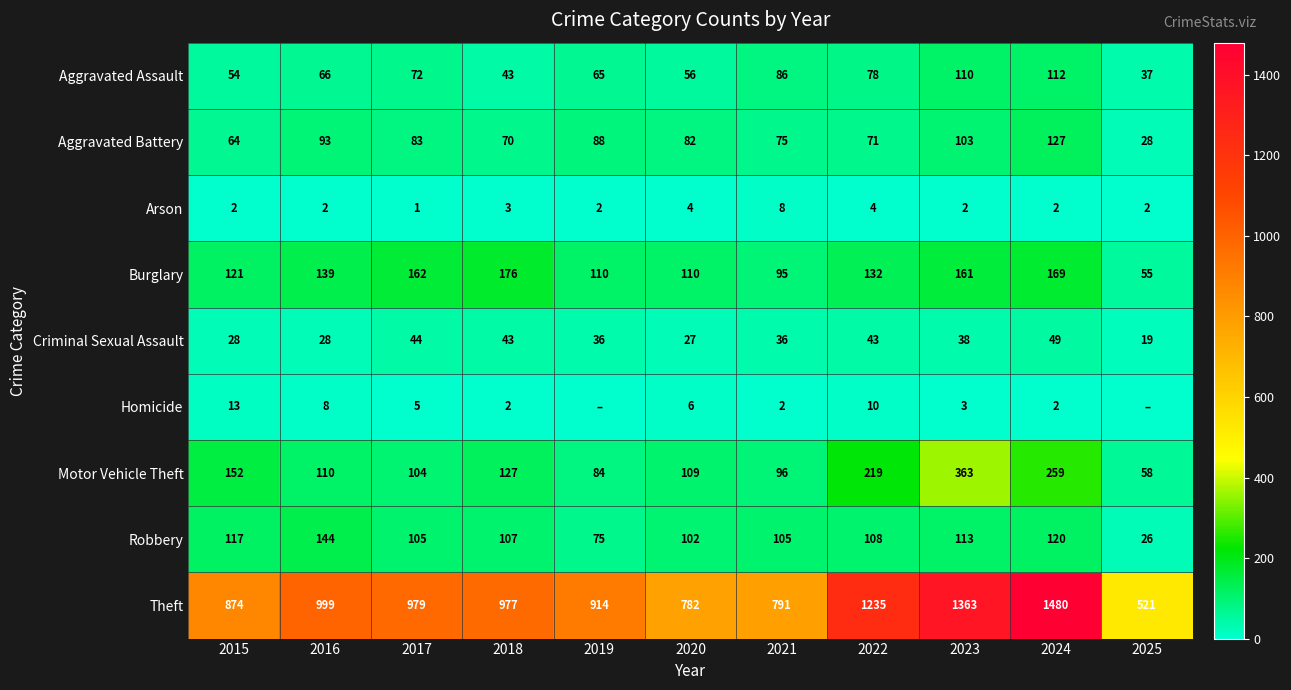

What is the greatest value displayed?

1480